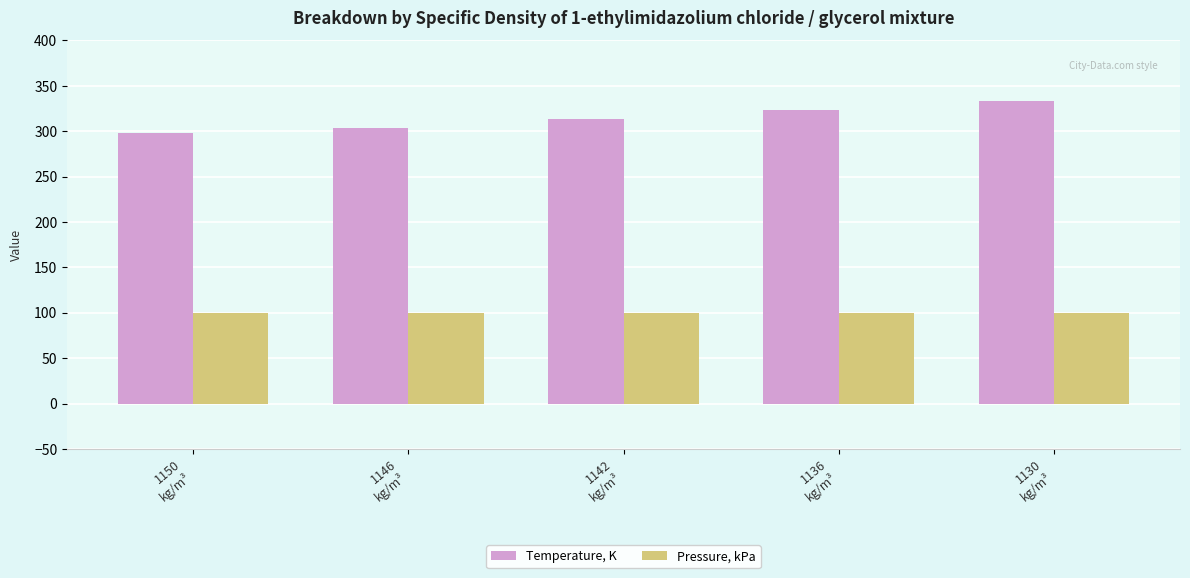

Are the bars horizontal?

No